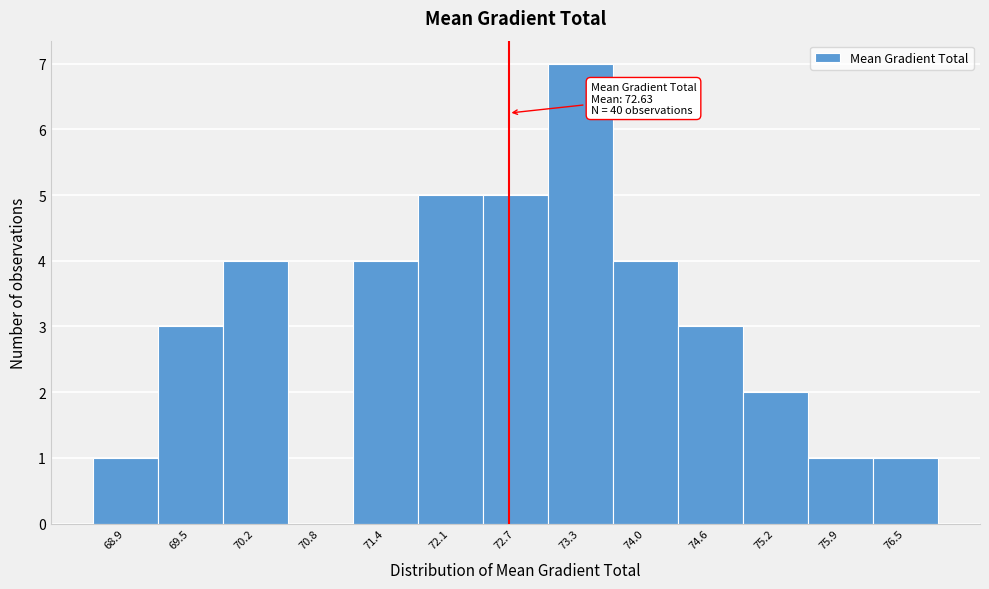

Over which range of the x-axis is the bar tallest?

73.0 to 73.6